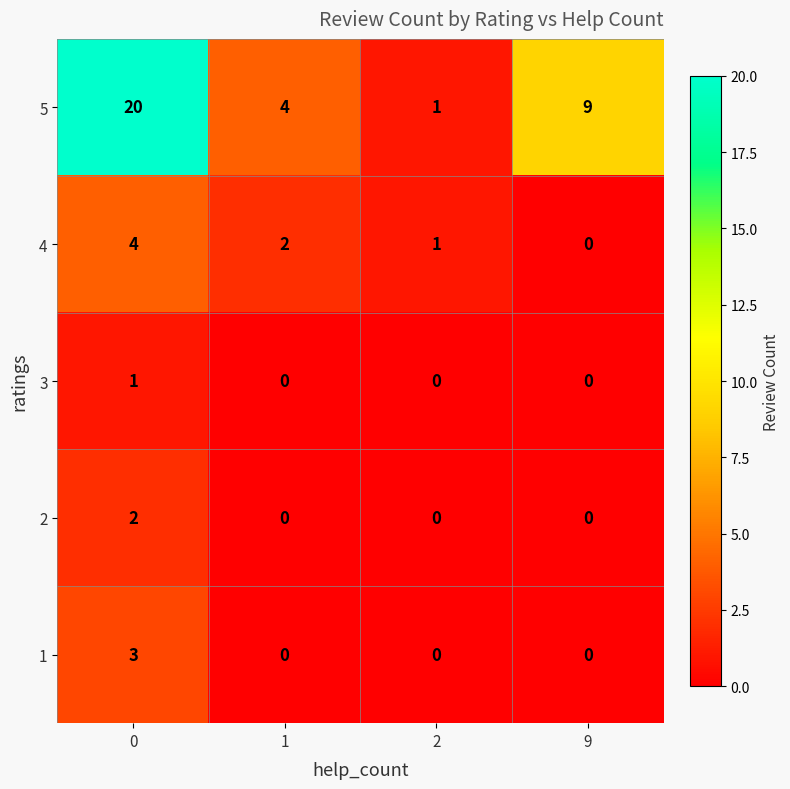

The 2 series shows 1 at 1. True or false?

False